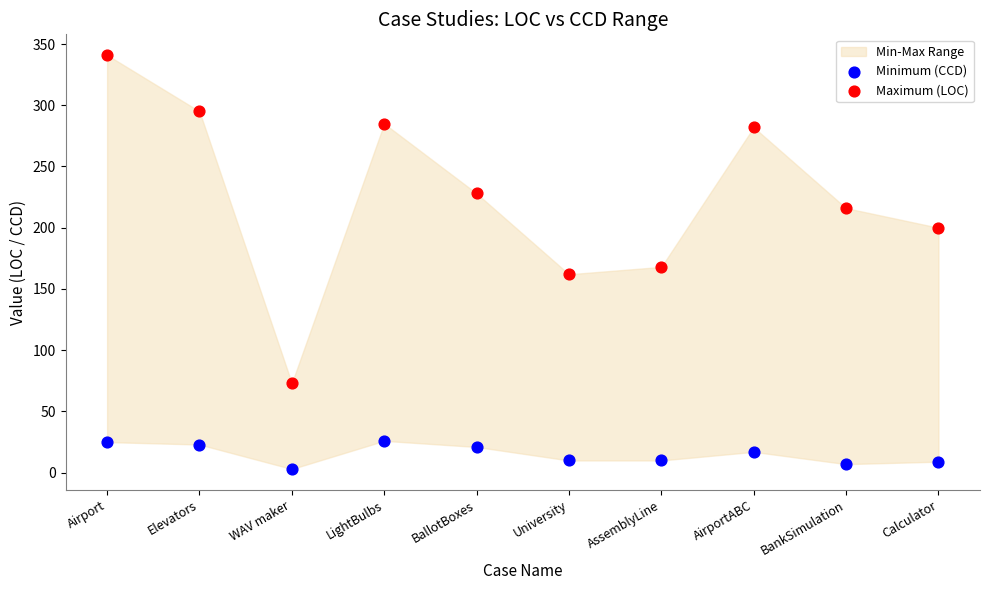

Which series contains the lowest Y value?

Minimum (CCD)